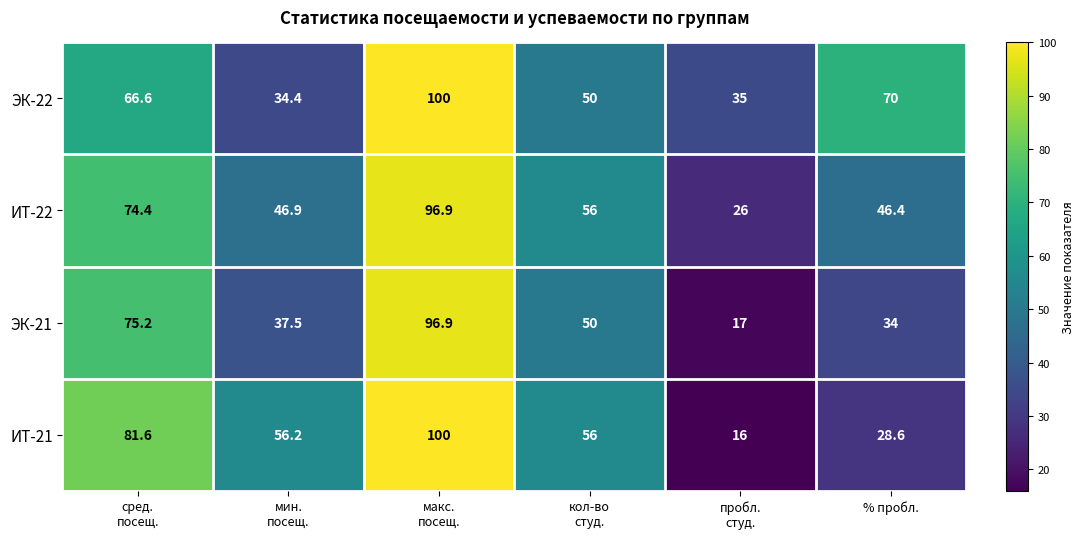

Reading left to right, transcribe all the data shown in this chart.

ЭК-22: 66.6	34.4	100.0	50.0	35.0	70.0
ИТ-22: 74.4	46.9	96.9	56.0	26.0	46.4
ЭК-21: 75.2	37.5	96.9	50.0	17.0	34.0
ИТ-21: 81.6	56.2	100.0	56.0	16.0	28.6